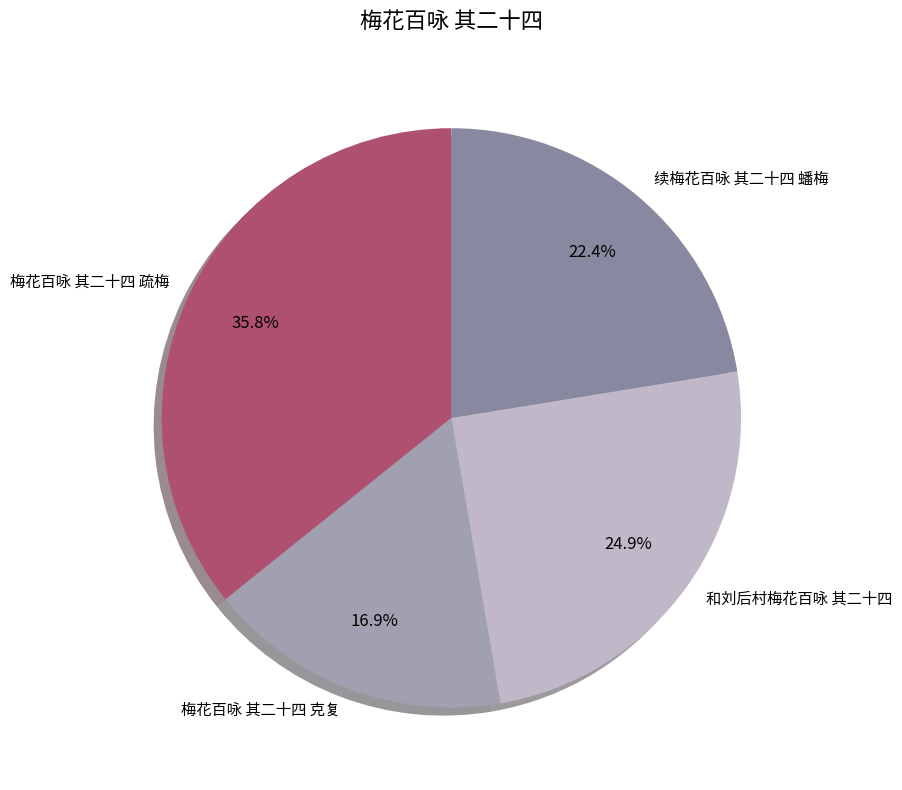

Count the number of slices in the pie.

4